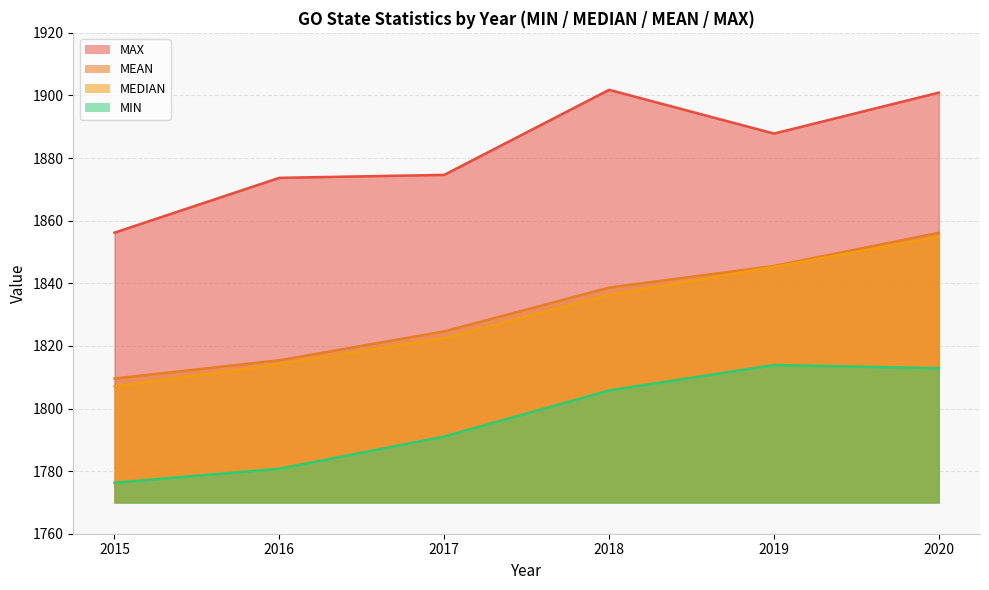

What is the difference between the highest and lowest values at 2015?

79.9